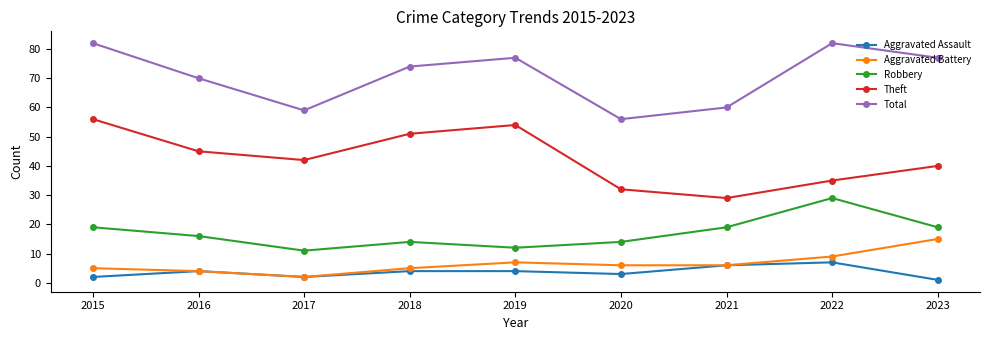

Does the chart have visible grid lines?

No